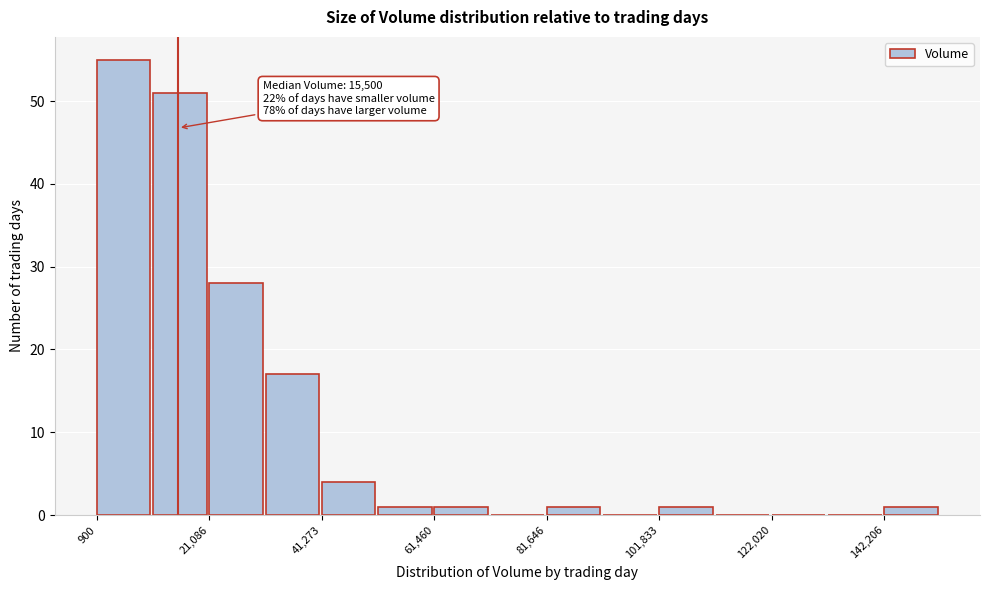

Read against the x-axis, roughly where is the centre of the tallest bar?

5000